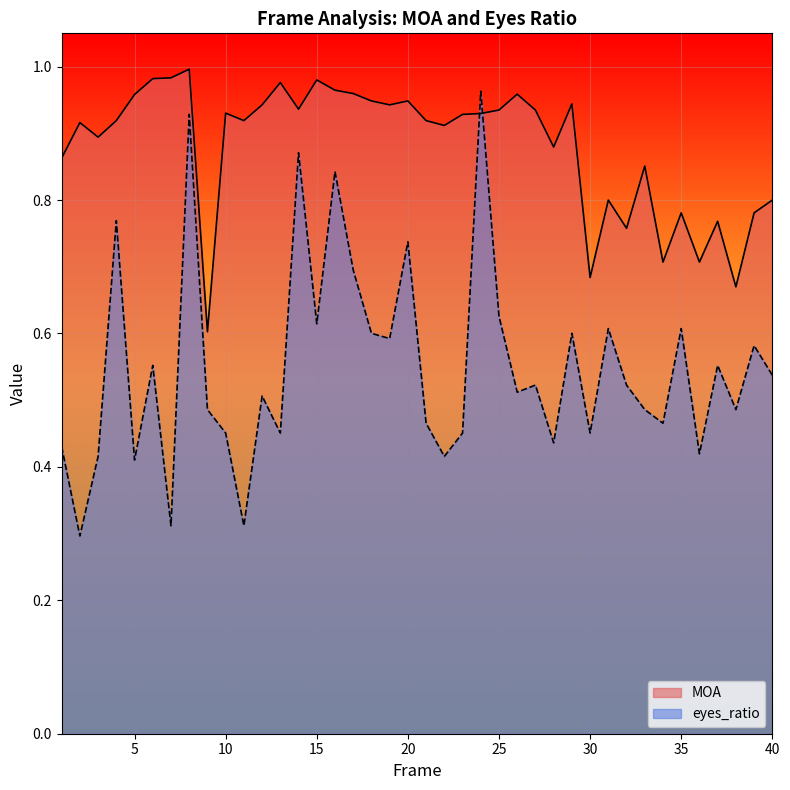

What is the total value across all series at 26?

1.5